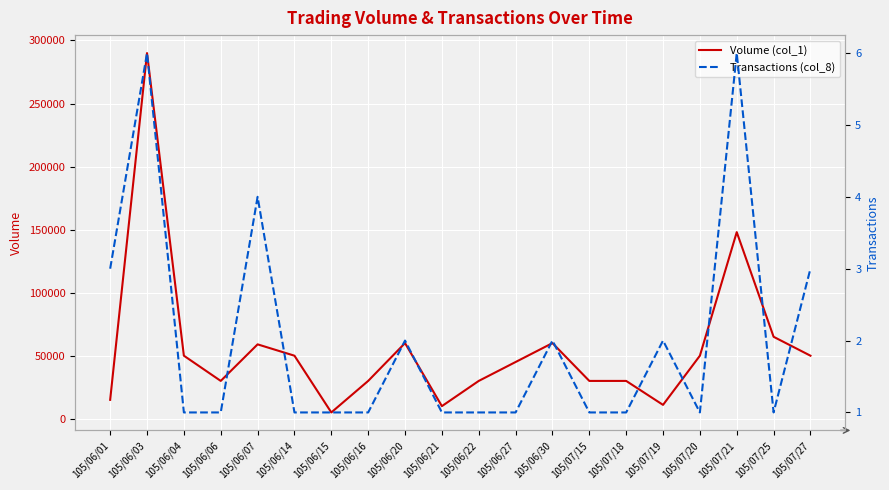

At which category is the sum across all series the highest?

105/06/03